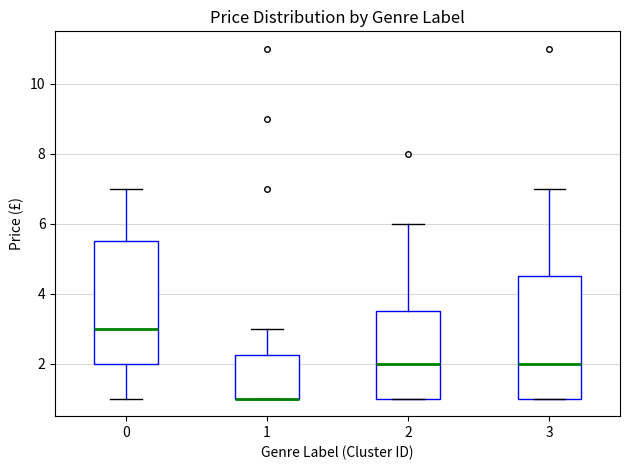

Where does the lower whisker of the box at x = 0 end on the y-axis? The values are not printed on the chart, so give them approximately, as read against the axis.

1.0